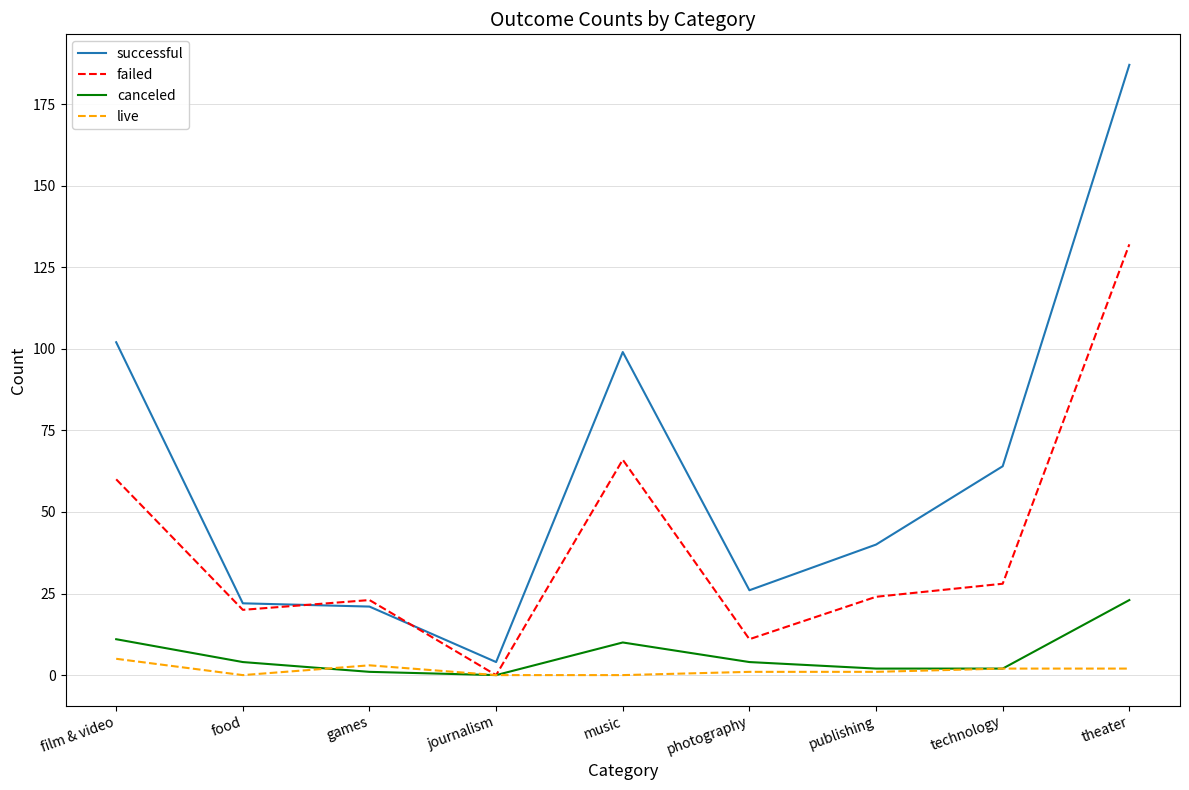

Reading left to right, transcribe all the data shown in this chart.

successful: film & video=102	food=22	games=21	journalism=4	music=99	photography=26	publishing=40	technology=64	theater=187
failed: film & video=60	food=20	games=23	journalism=0	music=66	photography=11	publishing=24	technology=28	theater=132
canceled: film & video=11	food=4	games=1	journalism=0	music=10	photography=4	publishing=2	technology=2	theater=23
live: film & video=5	food=0	games=3	journalism=0	music=0	photography=1	publishing=1	technology=2	theater=2